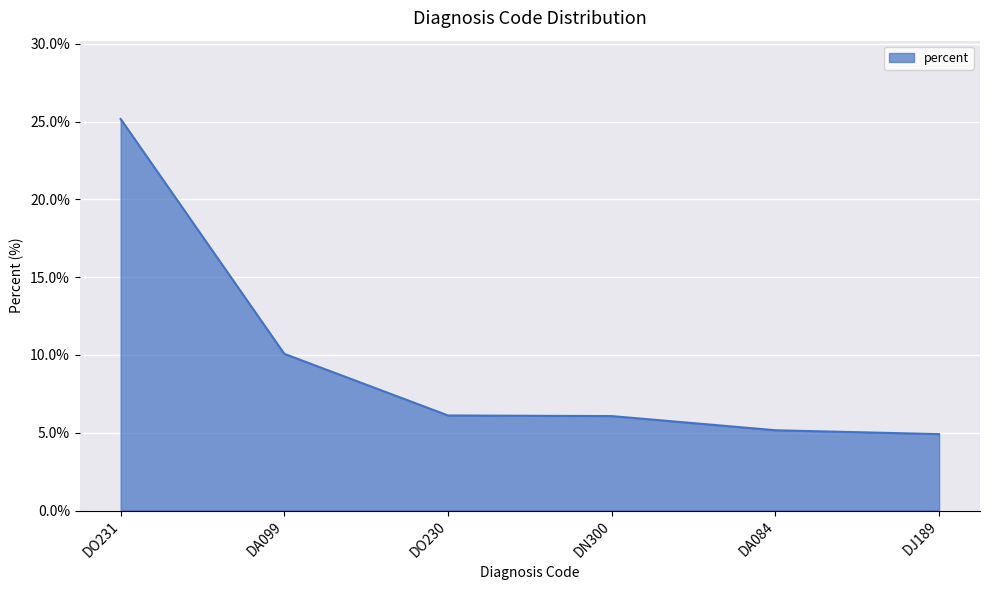

Reading left to right, list all the values displayed in this chart.

25.2	10.1	6.1	6.1	5.2	4.9